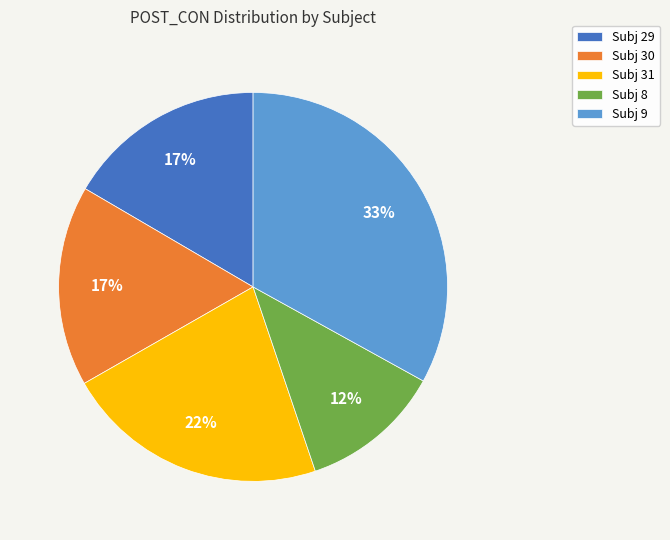

To the nearest percent, what is the combined percentage of Subj 9 and Subj 8?

45%